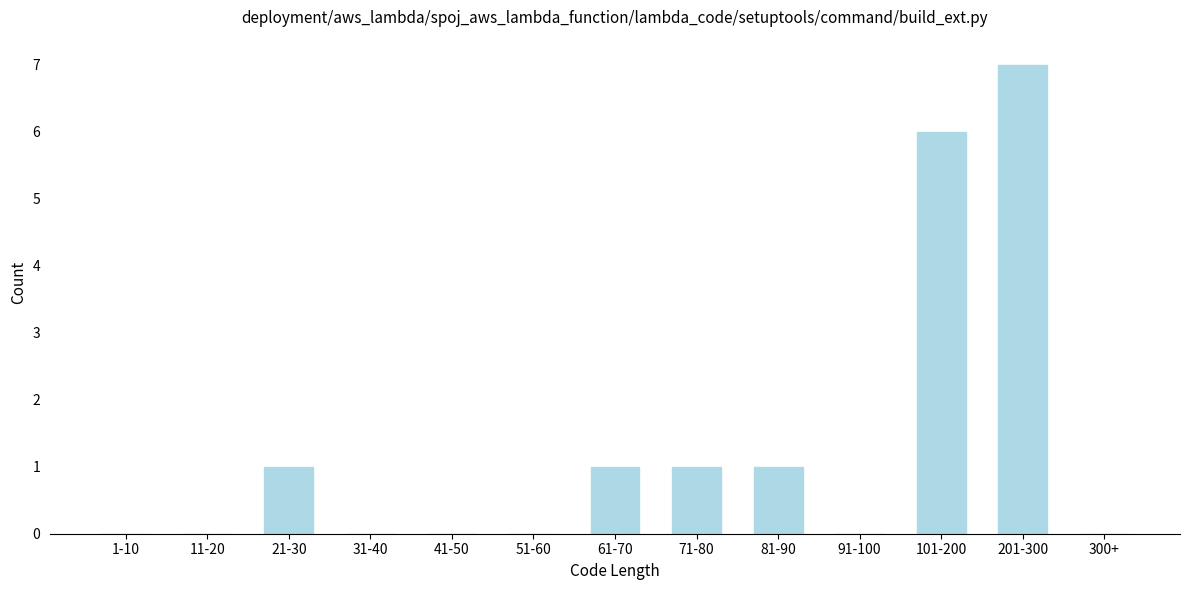

Reading right to left, list all the values displayed in this chart.

300+=0	201-300=7	101-200=6	91-100=0	81-90=1	71-80=1	61-70=1	51-60=0	41-50=0	31-40=0	21-30=1	11-20=0	1-10=0